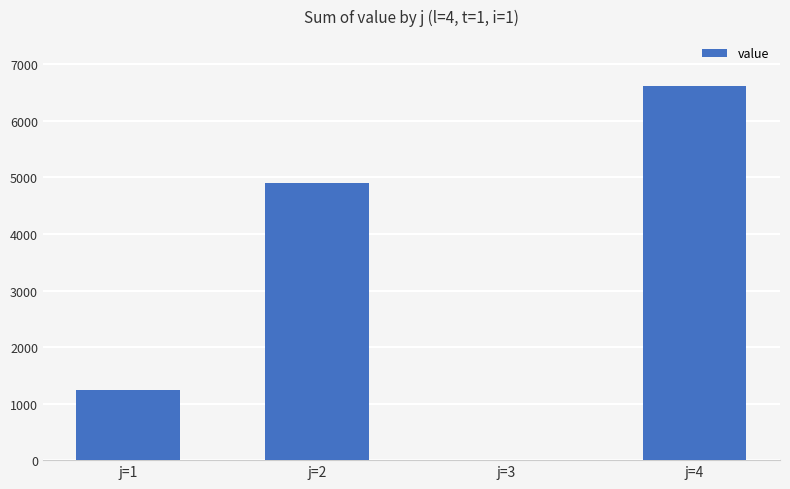

Between j=1 and j=4, which is larger?

j=4